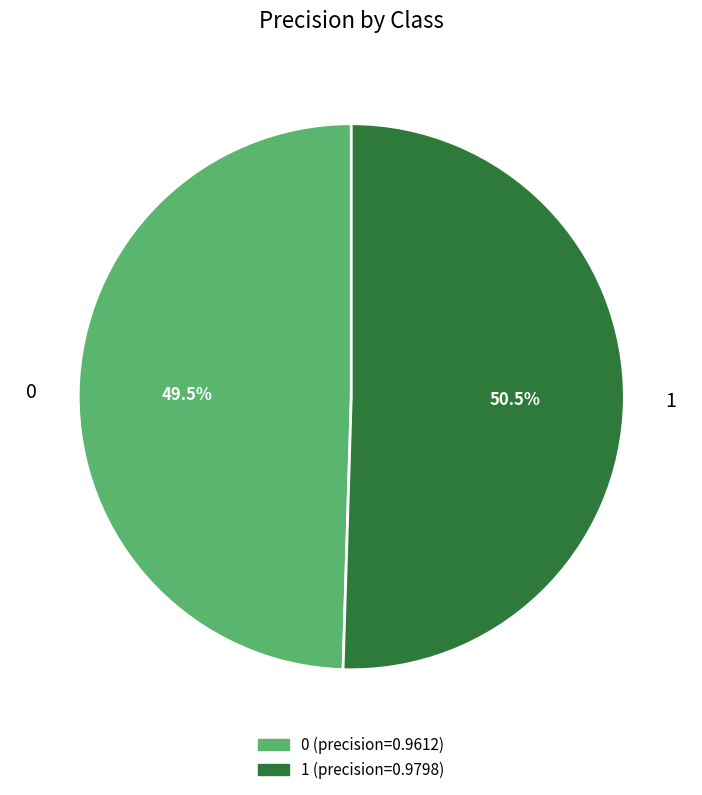

True or false: 1 accounts for 58% of the total.

False